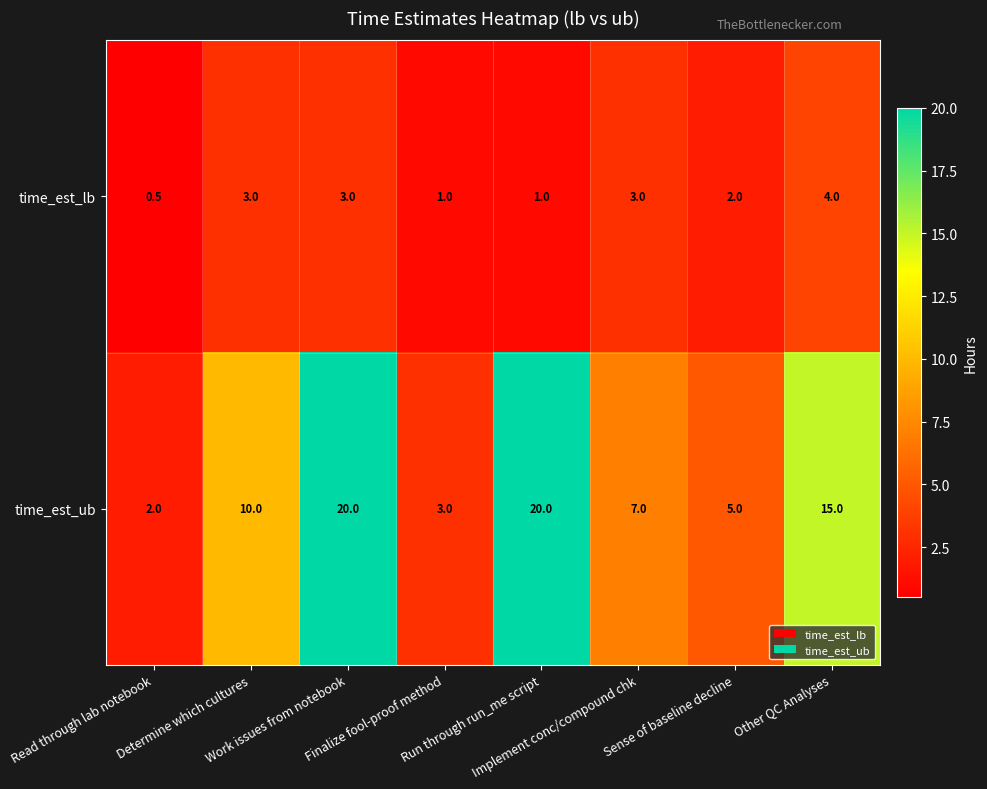

What is the smallest value displayed?

0.5